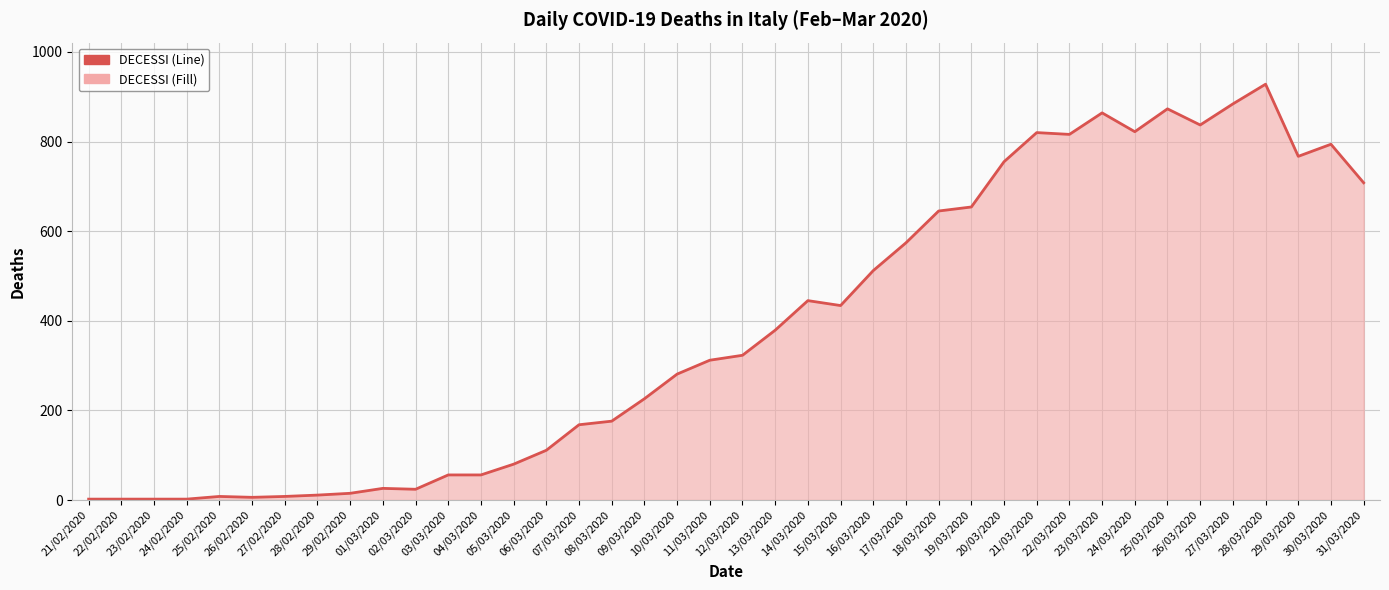

Rank the categories by value from lowest to highest.

21/02/2020, 22/02/2020, 23/02/2020, 24/02/2020, 26/02/2020, 25/02/2020, 27/02/2020, 28/02/2020, 29/02/2020, 02/03/2020, 01/03/2020, 03/03/2020, 04/03/2020, 05/03/2020, 06/03/2020, 07/03/2020, 08/03/2020, 09/03/2020, 10/03/2020, 11/03/2020, 12/03/2020, 13/03/2020, 15/03/2020, 14/03/2020, 16/03/2020, 17/03/2020, 18/03/2020, 19/03/2020, 31/03/2020, 20/03/2020, 29/03/2020, 30/03/2020, 22/03/2020, 21/03/2020, 24/03/2020, 26/03/2020, 23/03/2020, 25/03/2020, 27/03/2020, 28/03/2020